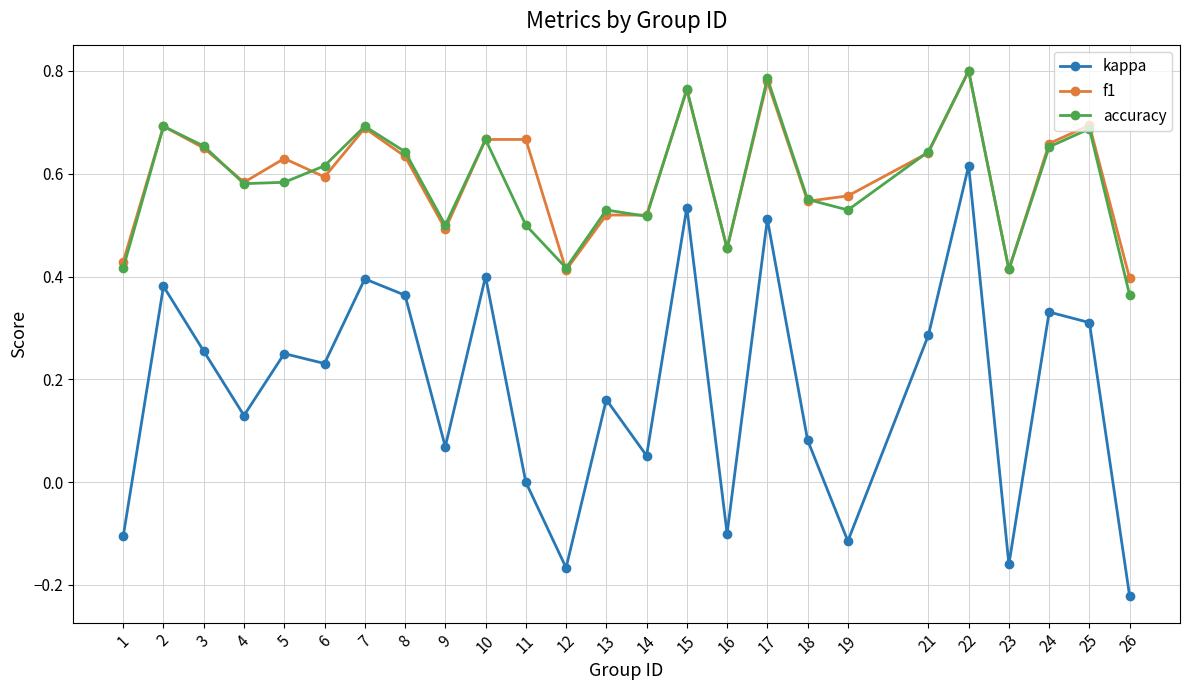

Rank the series at 11 from lowest to highest value.

kappa, accuracy, f1